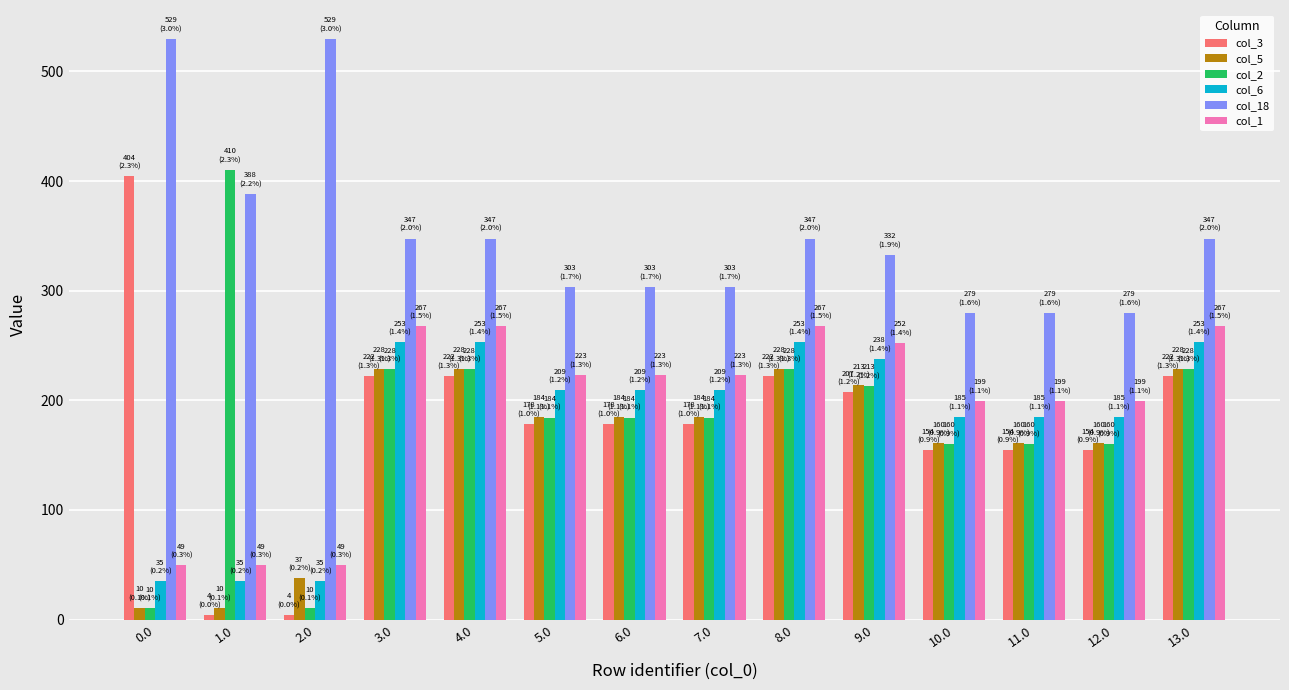

What is the average value of the col_6 series?

181.2